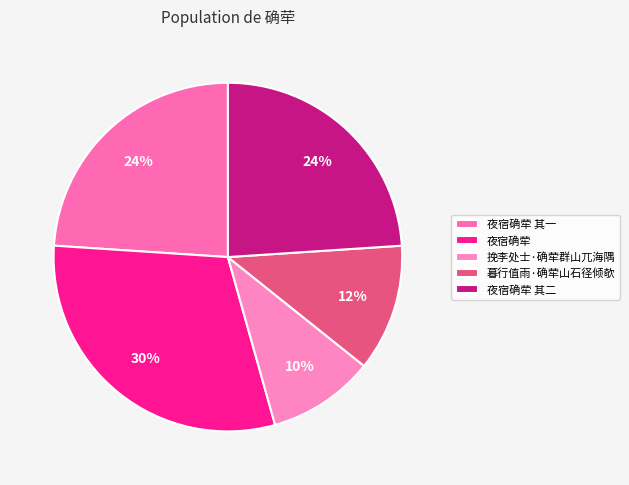

What is the change in value from 夜宿确荦 其一 to 挽李处士·确荦群山兀海隅?

-324521